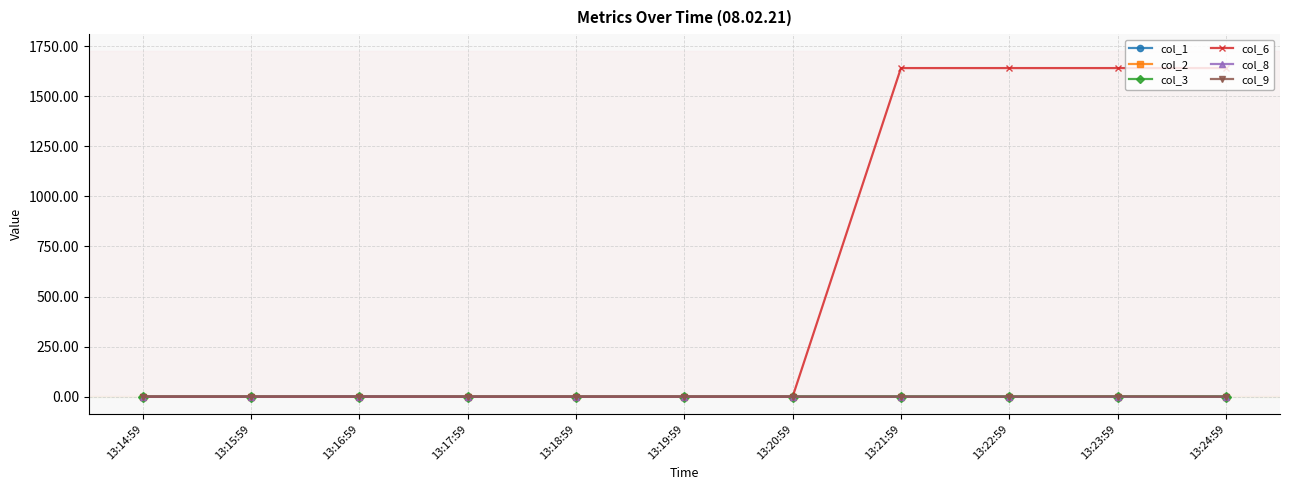

The col_6 series shows 0.0 at 13:15:59. True or false?

True